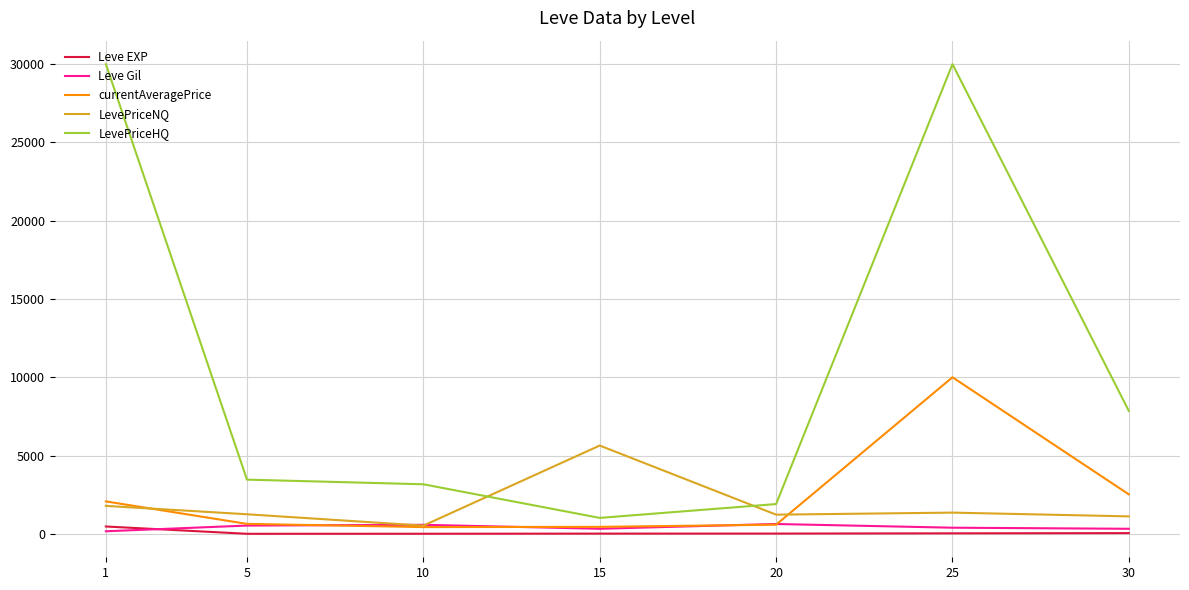

At which category is the sum across all series the highest?

25